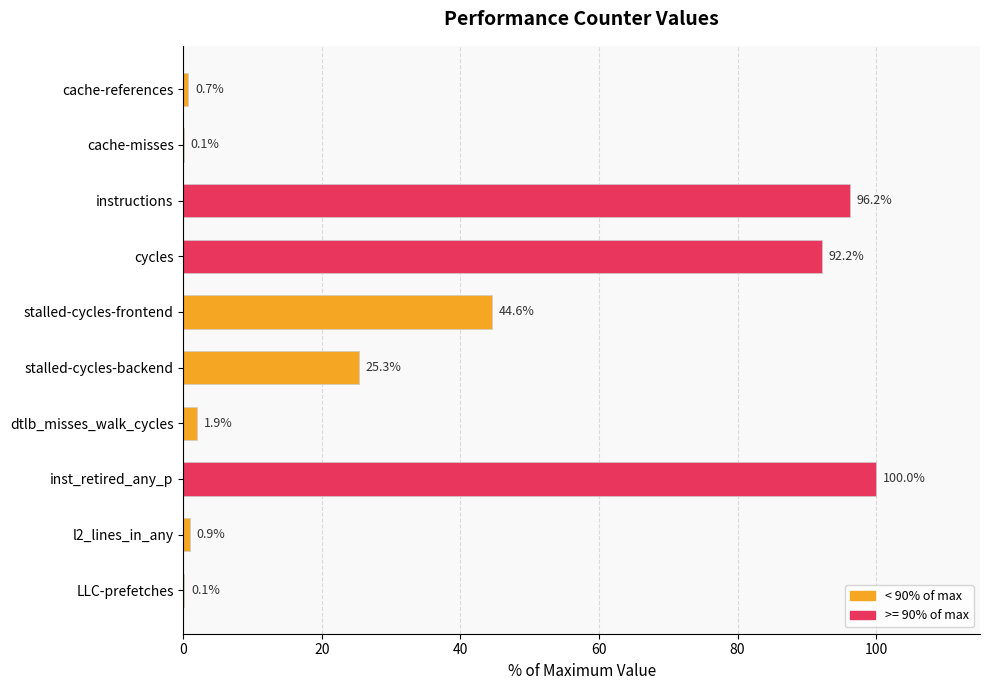

Reading bottom to top, transcribe all the data shown in this chart.

LLC-prefetches=0.1	l2_lines_in_any=0.9	inst_retired_any_p=100.0	dtlb_misses_walk_cycles=1.9	stalled-cycles-backend=25.3	stalled-cycles-frontend=44.6	cycles=92.2	instructions=96.2	cache-misses=0.1	cache-references=0.7